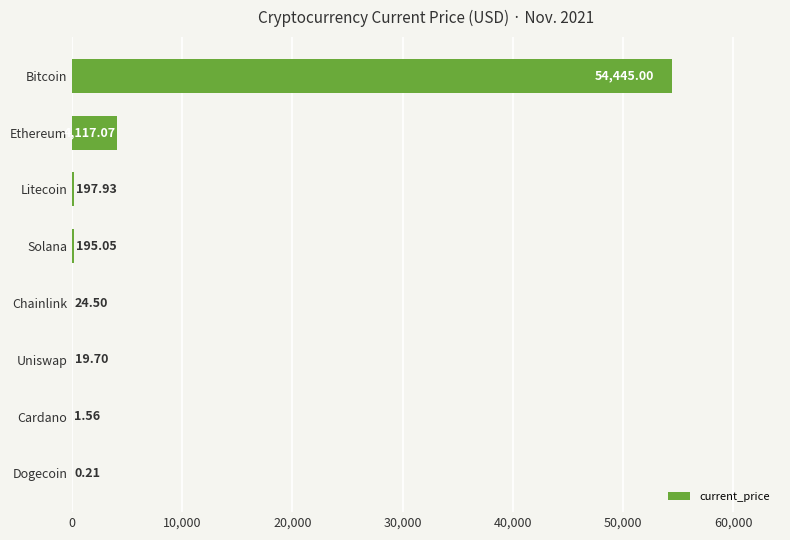

How many distinct data groups are displayed?

1